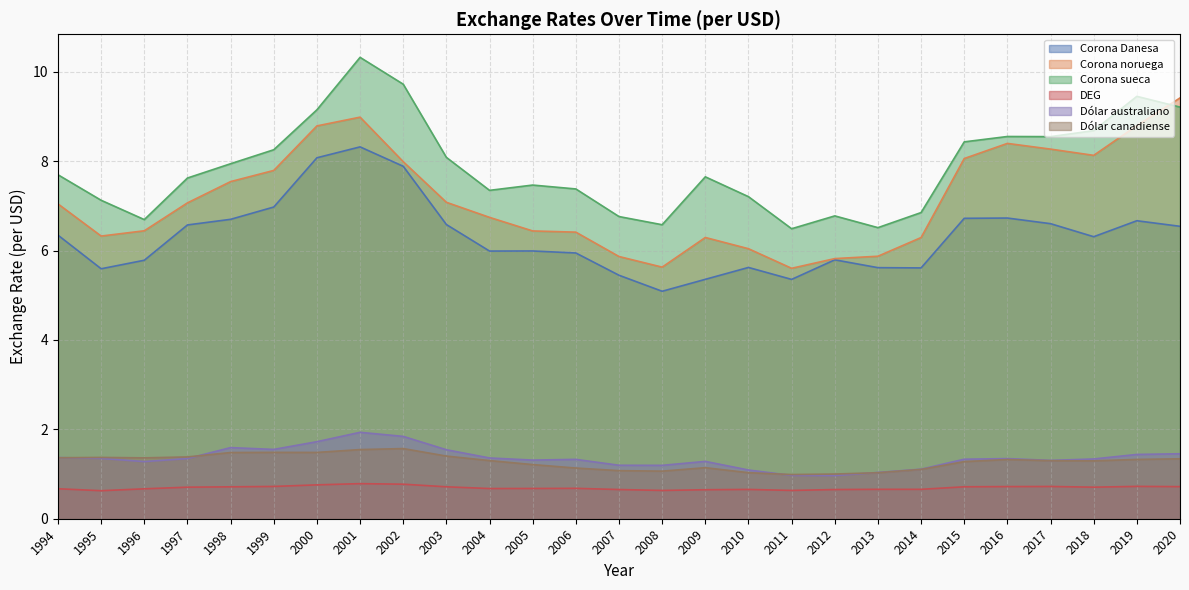

True or false: Corona noruega and Dólar australiano intersect in this chart.

False